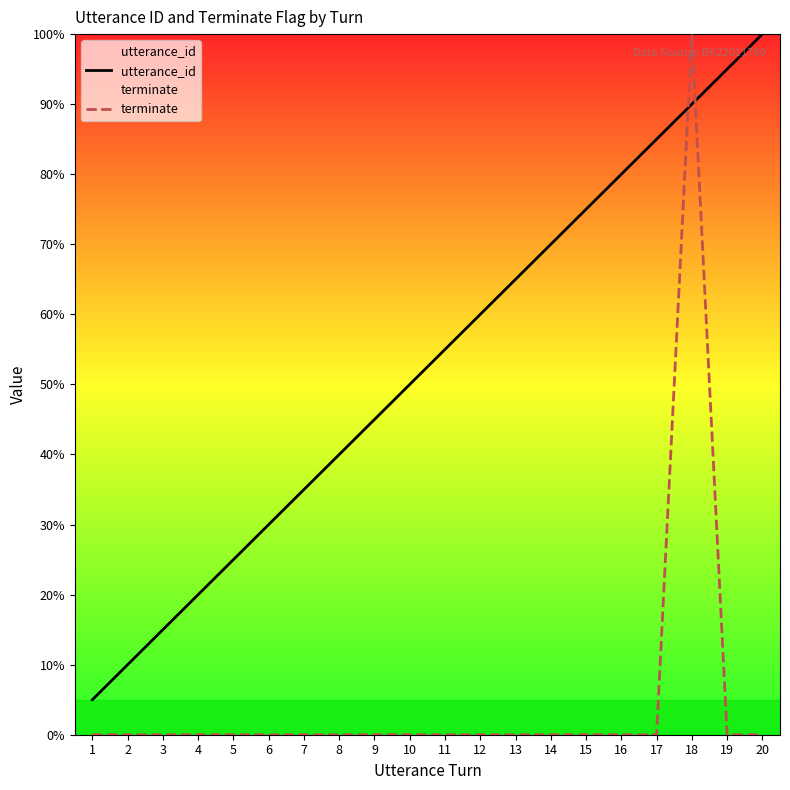

At which label is terminate closest to 50?

1